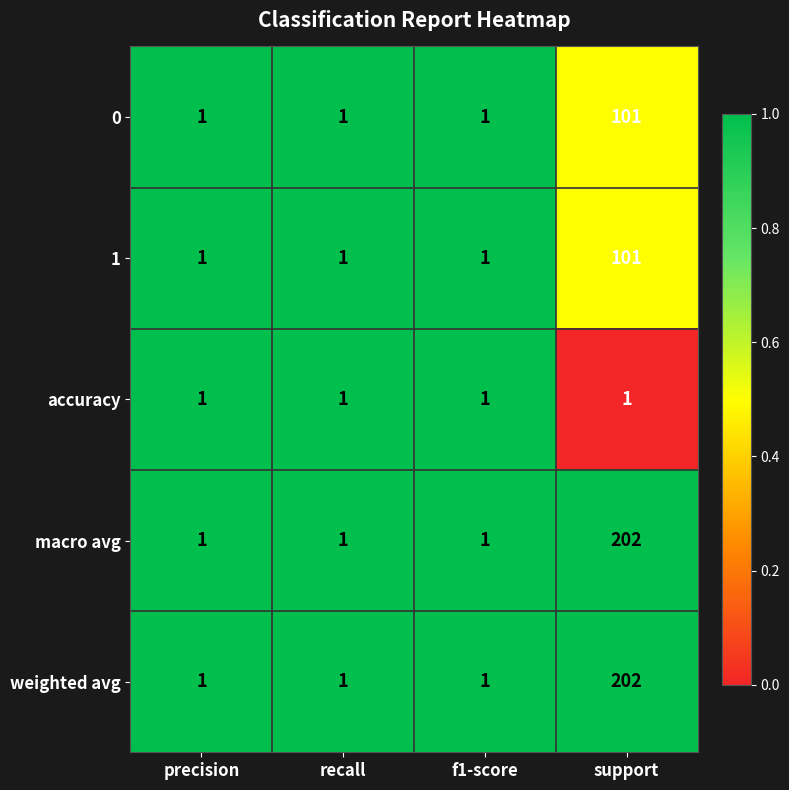

At which label does 0 reach its peak?

support